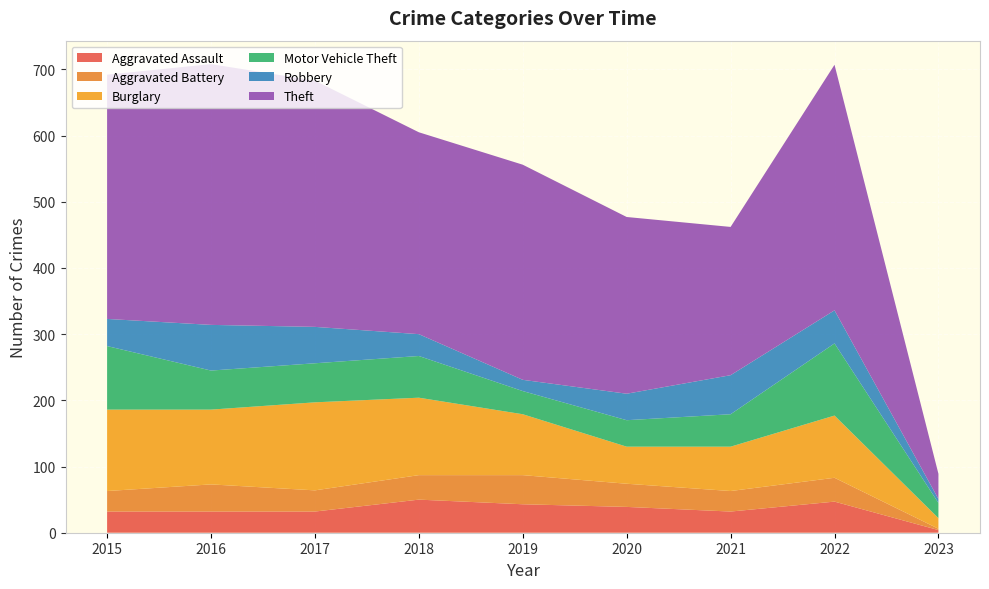

Reading left to right, transcribe all the data shown in this chart.

Aggravated Assault: 32	32	32	50	43	39	32	47	4
Aggravated Battery: 31	41	32	37	44	35	31	36	2
Burglary: 123	113	133	117	92	56	67	94	16
Motor Vehicle Theft: 96	59	59	63	35	40	49	109	23
Robbery: 41	69	55	33	17	40	59	50	6
Theft: 369	394	372	305	325	267	224	371	38